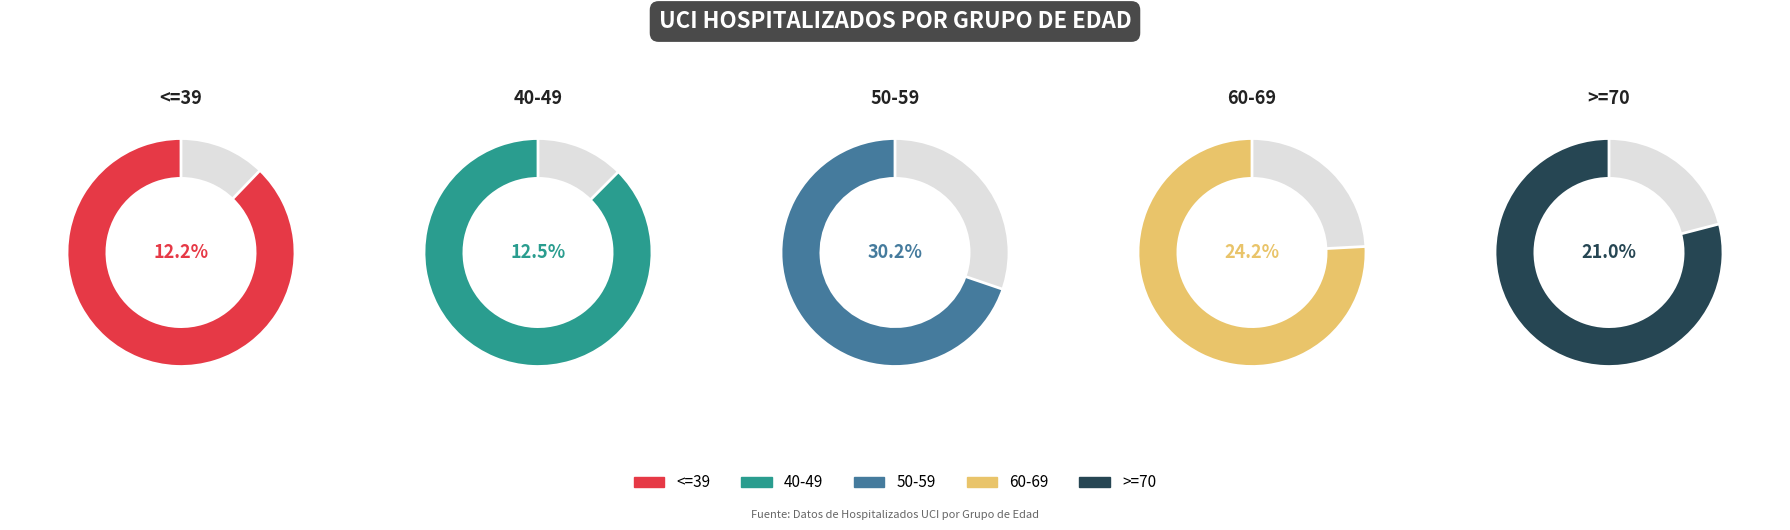

How many slices are in this pie chart?

5